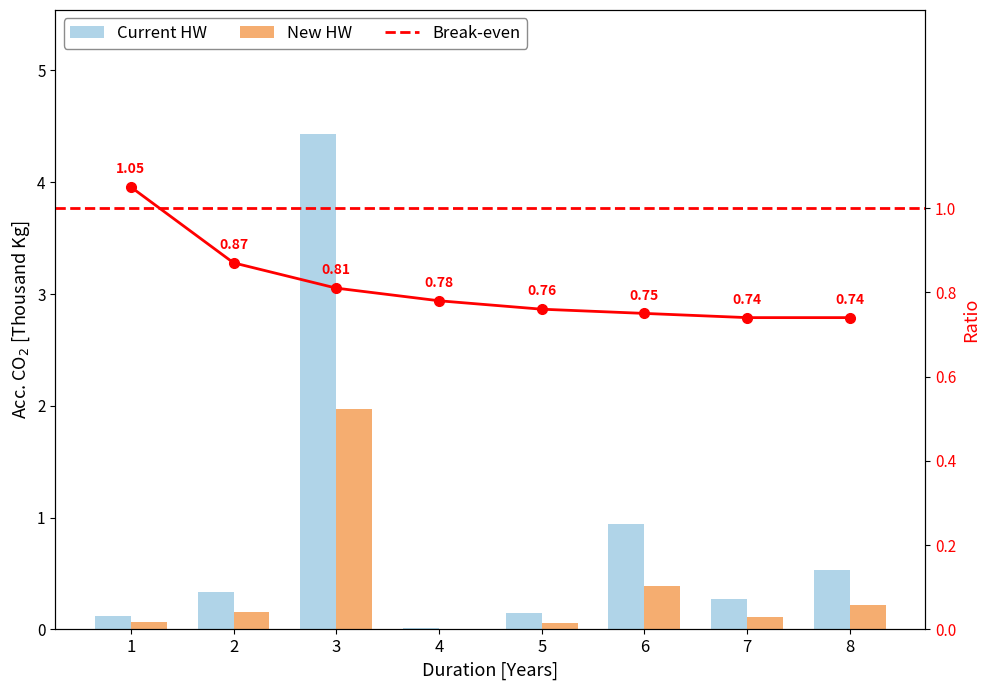

What value does the data have at 5?

0.1